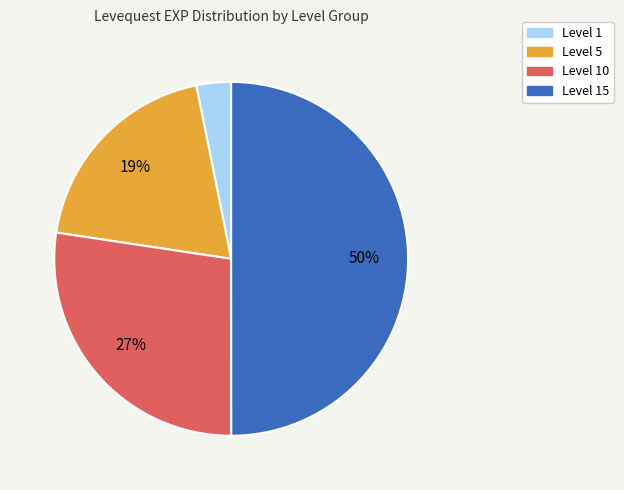

Does Level 5 represent more than half of the total?

No